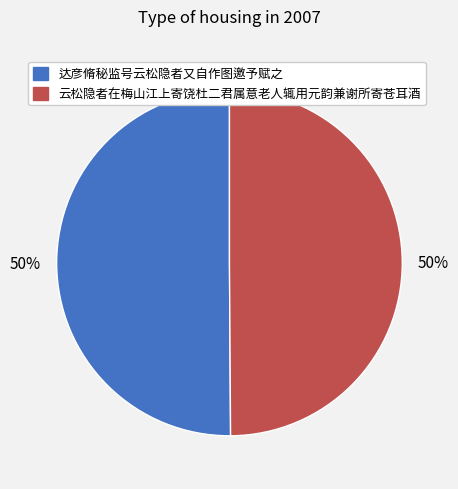

To the nearest percent, what portion does 云松隐者在梅山江上寄饶杜二君属意老人辄用元韵兼谢所寄苍耳酒 represent?

50%